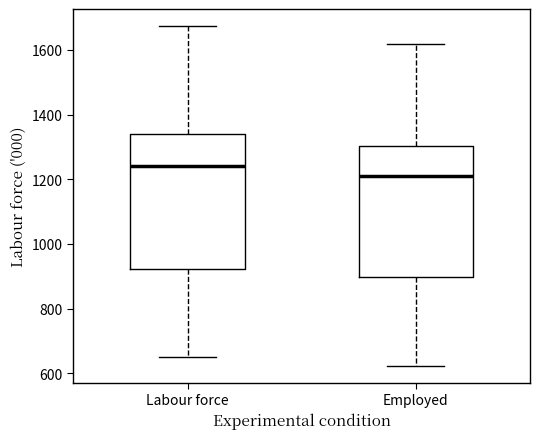

Where does the lower whisker of the box for Employed end on the y-axis? The values are not printed on the chart, so give them approximately, as read against the axis.

620